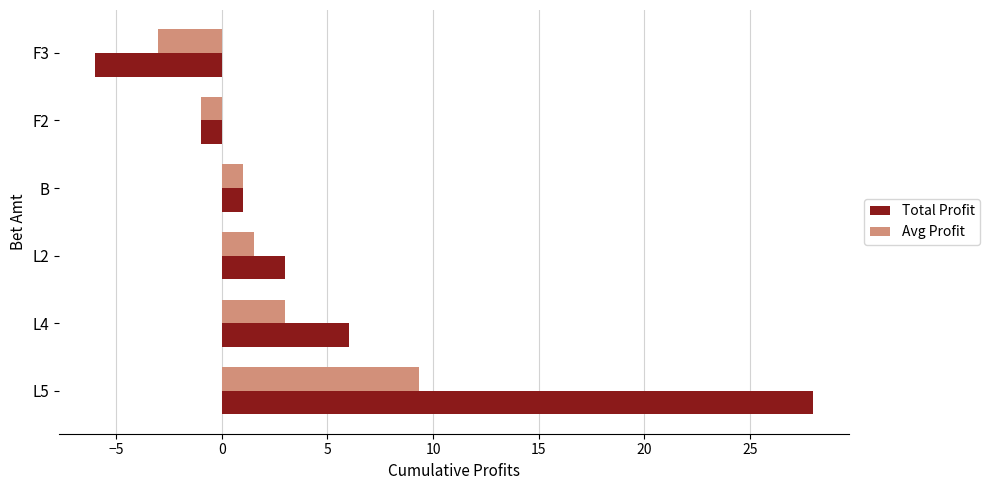

What is the maximum value for Total Profit?

28.0